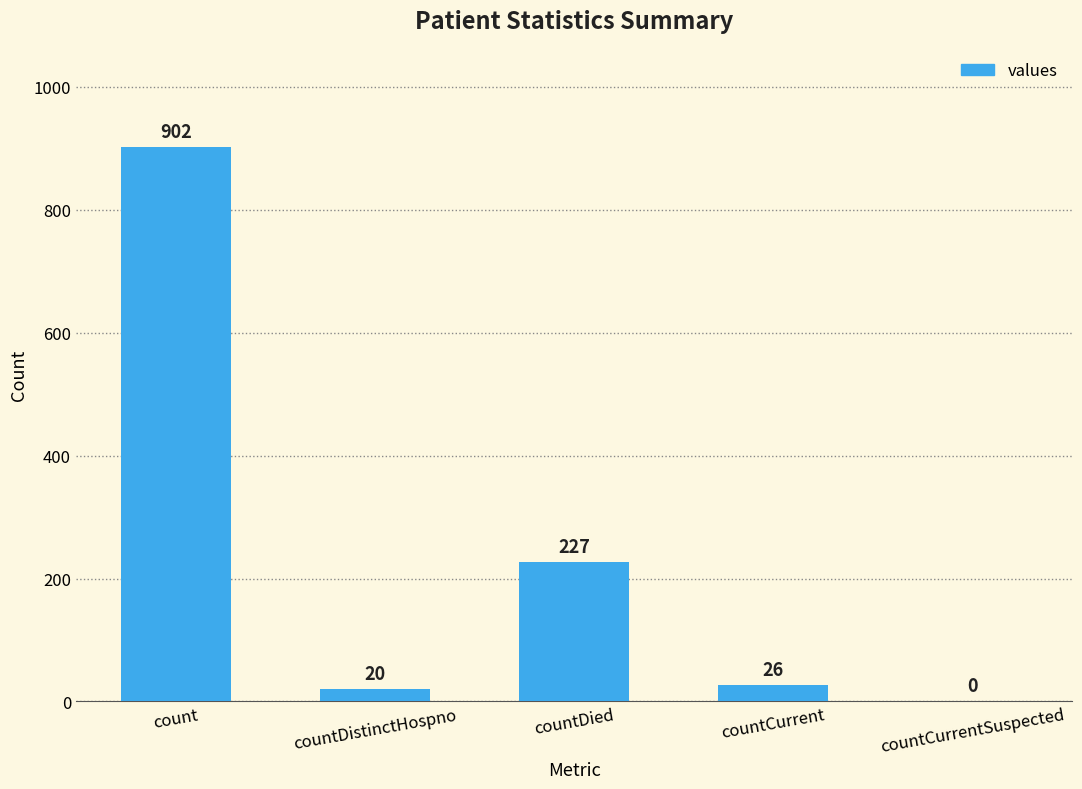

The value at countCurrent is 26. True or false?

True